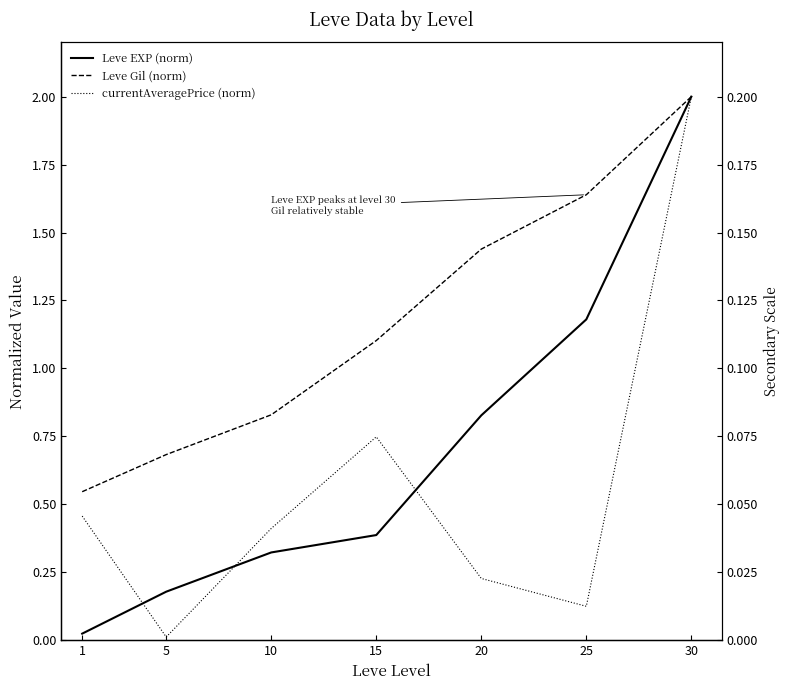

Reading left to right, list all the values displayed in this chart.

Leve EXP (norm): 1=0.0	5=0.2	10=0.3	15=0.4	20=0.8	25=1.2	30=2.0
Leve Gil (norm): 1=0.5	5=0.7	10=0.8	15=1.1	20=1.4	25=1.6	30=2.0
currentAveragePrice (norm): 1=0.5	5=0.0	10=0.4	15=0.7	20=0.2	25=0.1	30=2.0